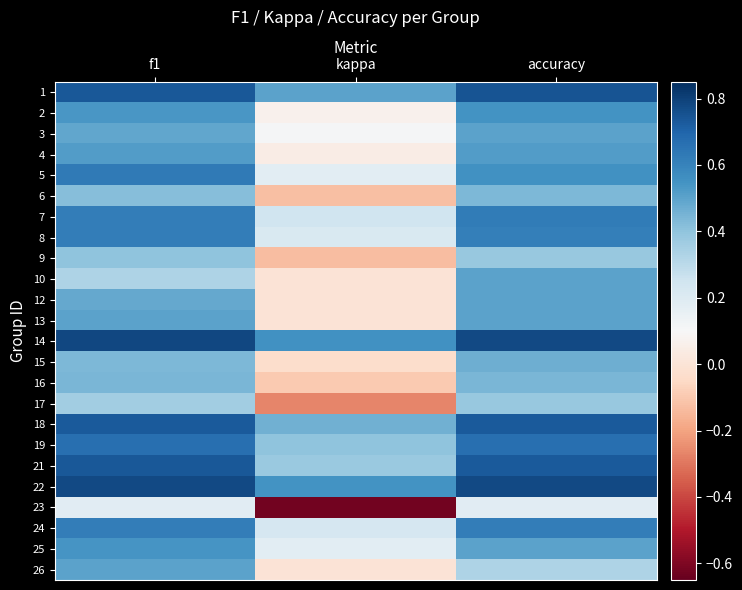

Reading left to right, extract all data points from this chart.

1: f1=0.7	kappa=0.5	accuracy=0.8
2: f1=0.5	kappa=0.1	accuracy=0.5
3: f1=0.5	kappa=0.1	accuracy=0.5
4: f1=0.5	kappa=0.0	accuracy=0.5
5: f1=0.6	kappa=0.2	accuracy=0.6
6: f1=0.4	kappa=-0.1	accuracy=0.4
7: f1=0.6	kappa=0.2	accuracy=0.6
8: f1=0.6	kappa=0.2	accuracy=0.6
9: f1=0.4	kappa=-0.1	accuracy=0.4
10: f1=0.3	kappa=0.0	accuracy=0.5
12: f1=0.5	kappa=0.0	accuracy=0.5
13: f1=0.5	kappa=0.0	accuracy=0.5
14: f1=0.8	kappa=0.6	accuracy=0.8
15: f1=0.4	kappa=-0.0	accuracy=0.5
16: f1=0.4	kappa=-0.1	accuracy=0.4
17: f1=0.4	kappa=-0.3	accuracy=0.4
18: f1=0.7	kappa=0.5	accuracy=0.7
19: f1=0.7	kappa=0.4	accuracy=0.7
21: f1=0.7	kappa=0.4	accuracy=0.7
22: f1=0.8	kappa=0.6	accuracy=0.8
23: f1=0.2	kappa=-0.6	accuracy=0.2
24: f1=0.6	kappa=0.2	accuracy=0.6
25: f1=0.5	kappa=0.2	accuracy=0.5
26: f1=0.5	kappa=0.0	accuracy=0.3